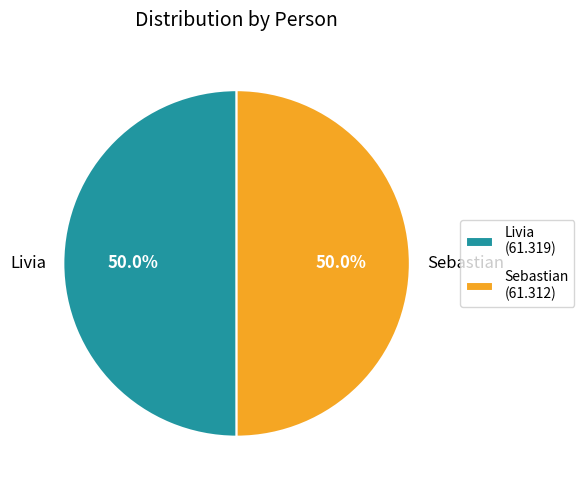

What percentage is NOT represented by Sebastian?

50.0%